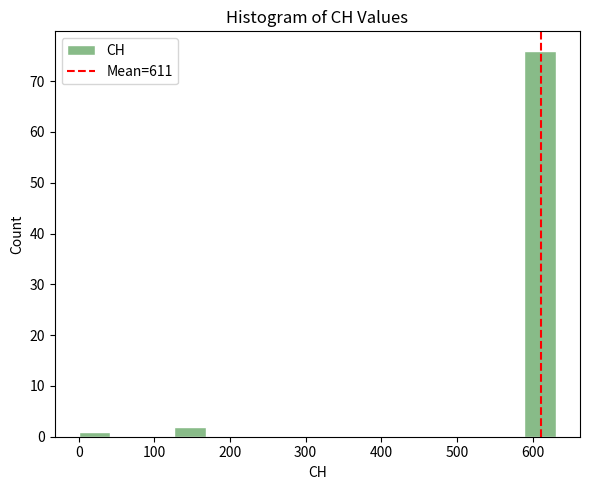

Over which range of the x-axis is the bar tallest?

590 to 630